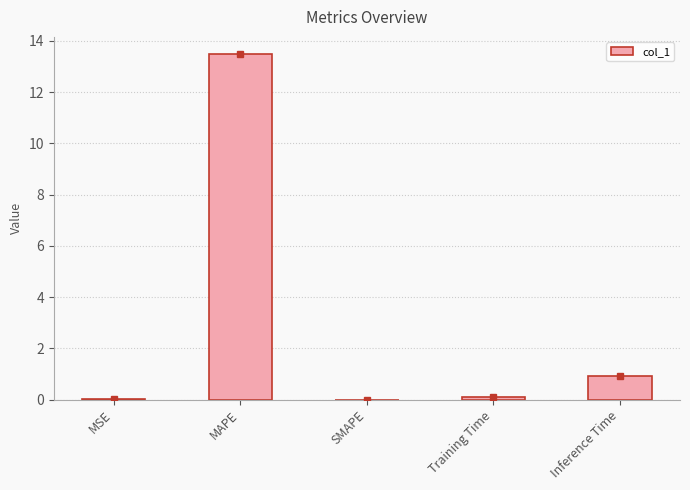

Between MSE and MAPE, which is larger?

MAPE